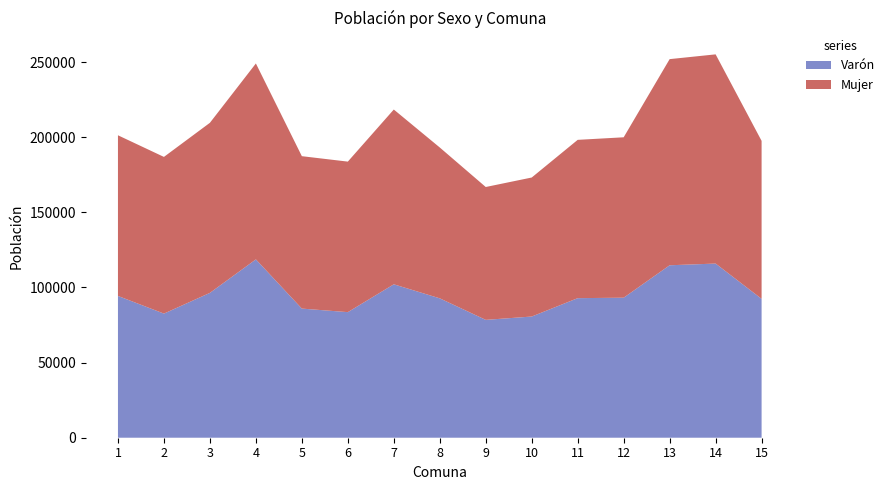

Reading right to left, extract all data points from this chart.

Varón: 15=92438	14=115907	13=114773	12=93193	11=92885	10=80656	9=78435	8=92762	7=102103	6=83577	5=85937	4=118694	3=96398	2=82602	1=94363
Mujer: 15=105123	14=139231	13=137189	12=106749	11=105356	10=92518	9=88425	8=100392	7=116319	6=100181	5=101436	4=130386	3=113190	2=104286	1=106922